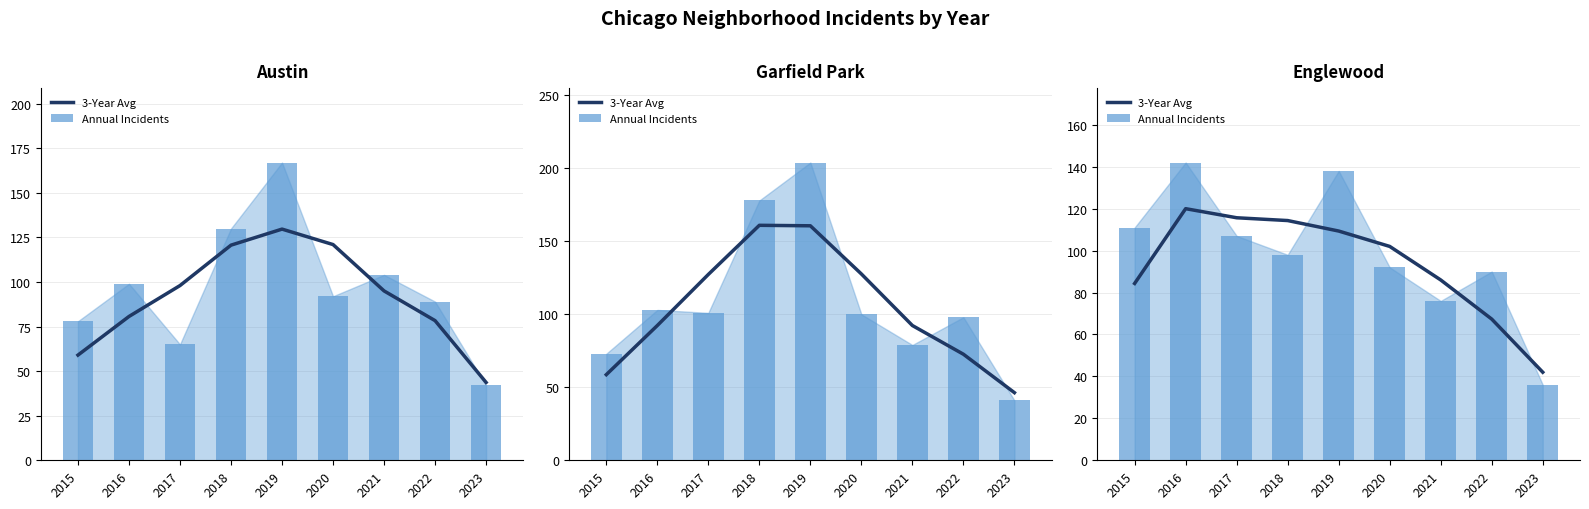

Does the chart contain stacked bars?

No